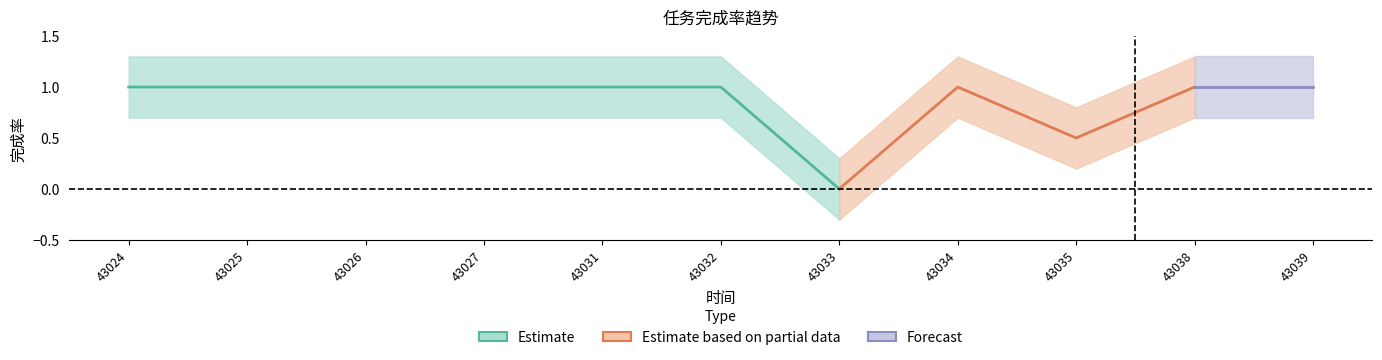

List the labels in order of value, largest first.

43024, 43025, 43026, 43027, 43031, 43032, 43034, 43038, 43039, 43035, 43033